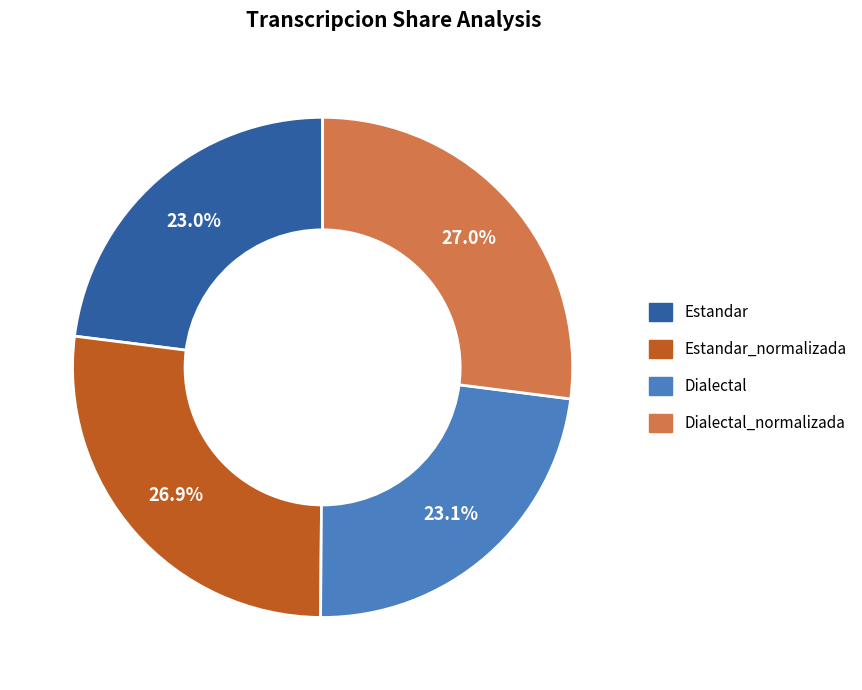

Between Dialectal_normalizada and Estandar, which is larger?

Dialectal_normalizada